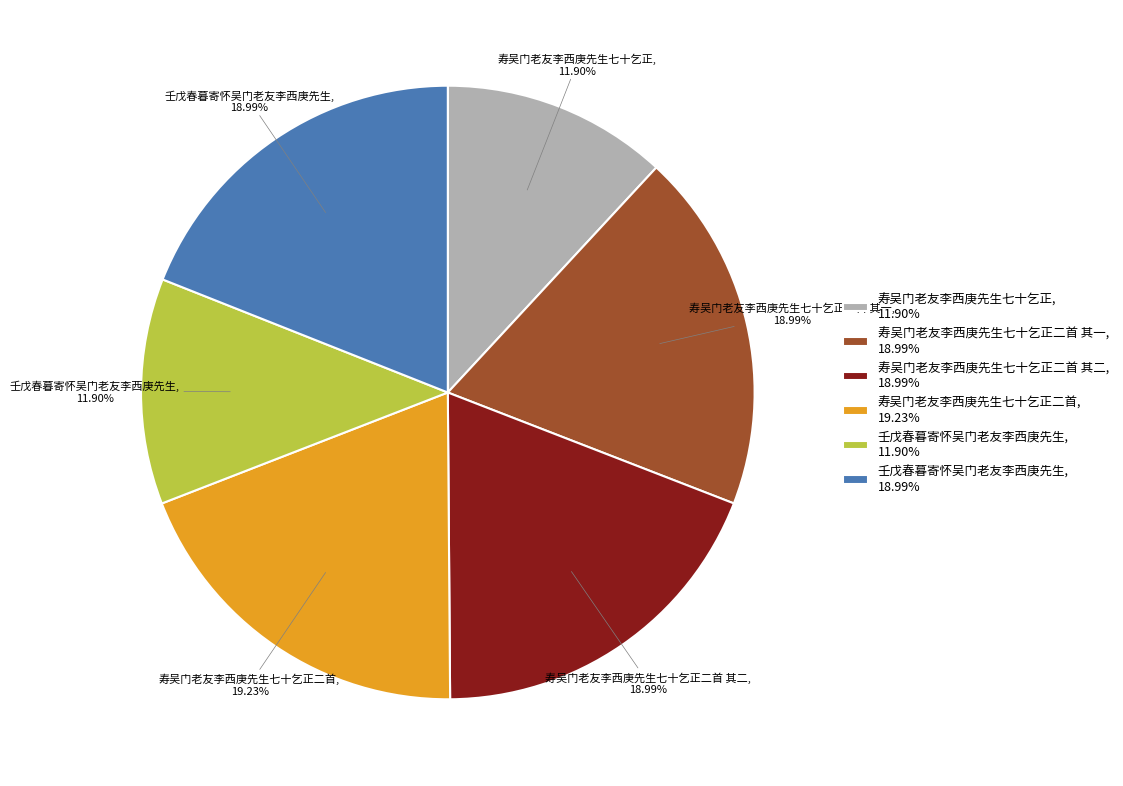

Does 寿吴门老友李西庚先生七十乞正二首, 19.23% account for over 50% of the chart?

No